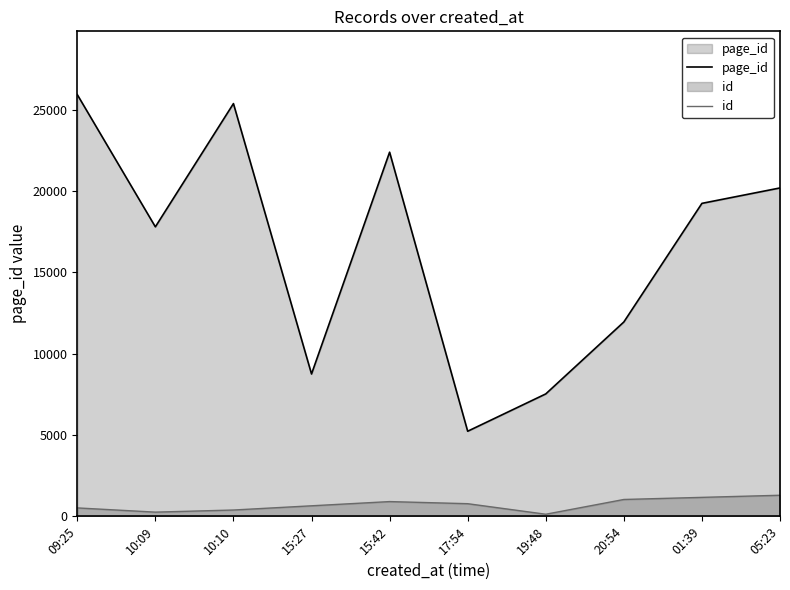

What is the approximate value of id at 01:39?

1167.0